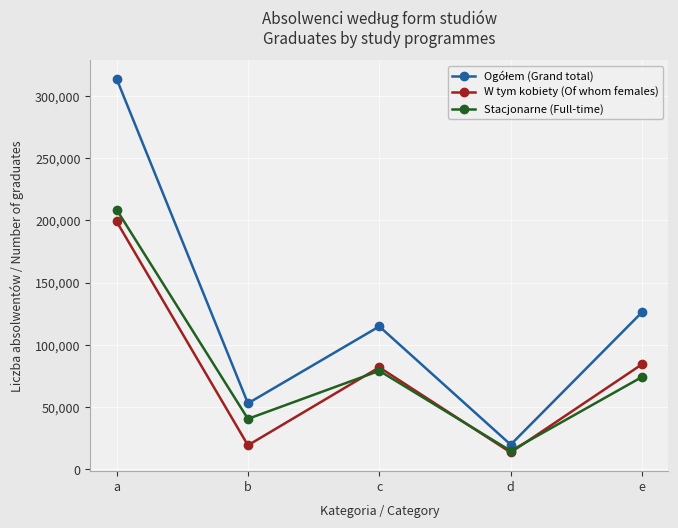

Is the value of Stacjonarne (Full-time) at b greater than the value of W tym kobiety (Of whom females) at b?

Yes